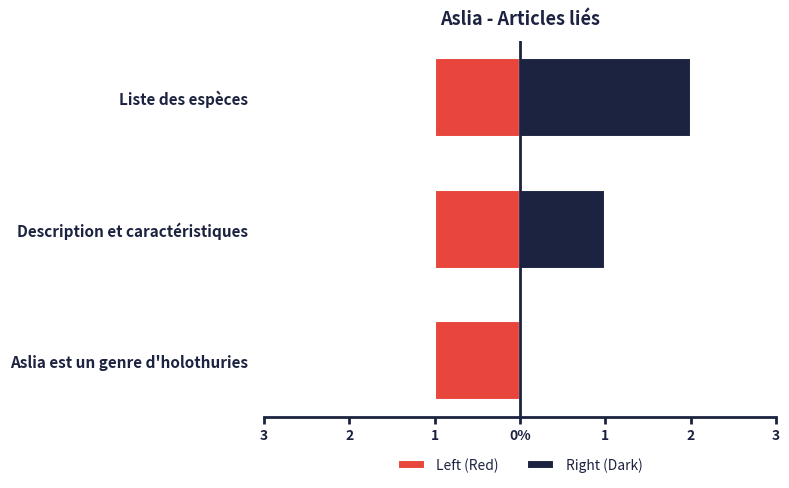

Which series changed the most between 3 and 2?

Right (Dark)